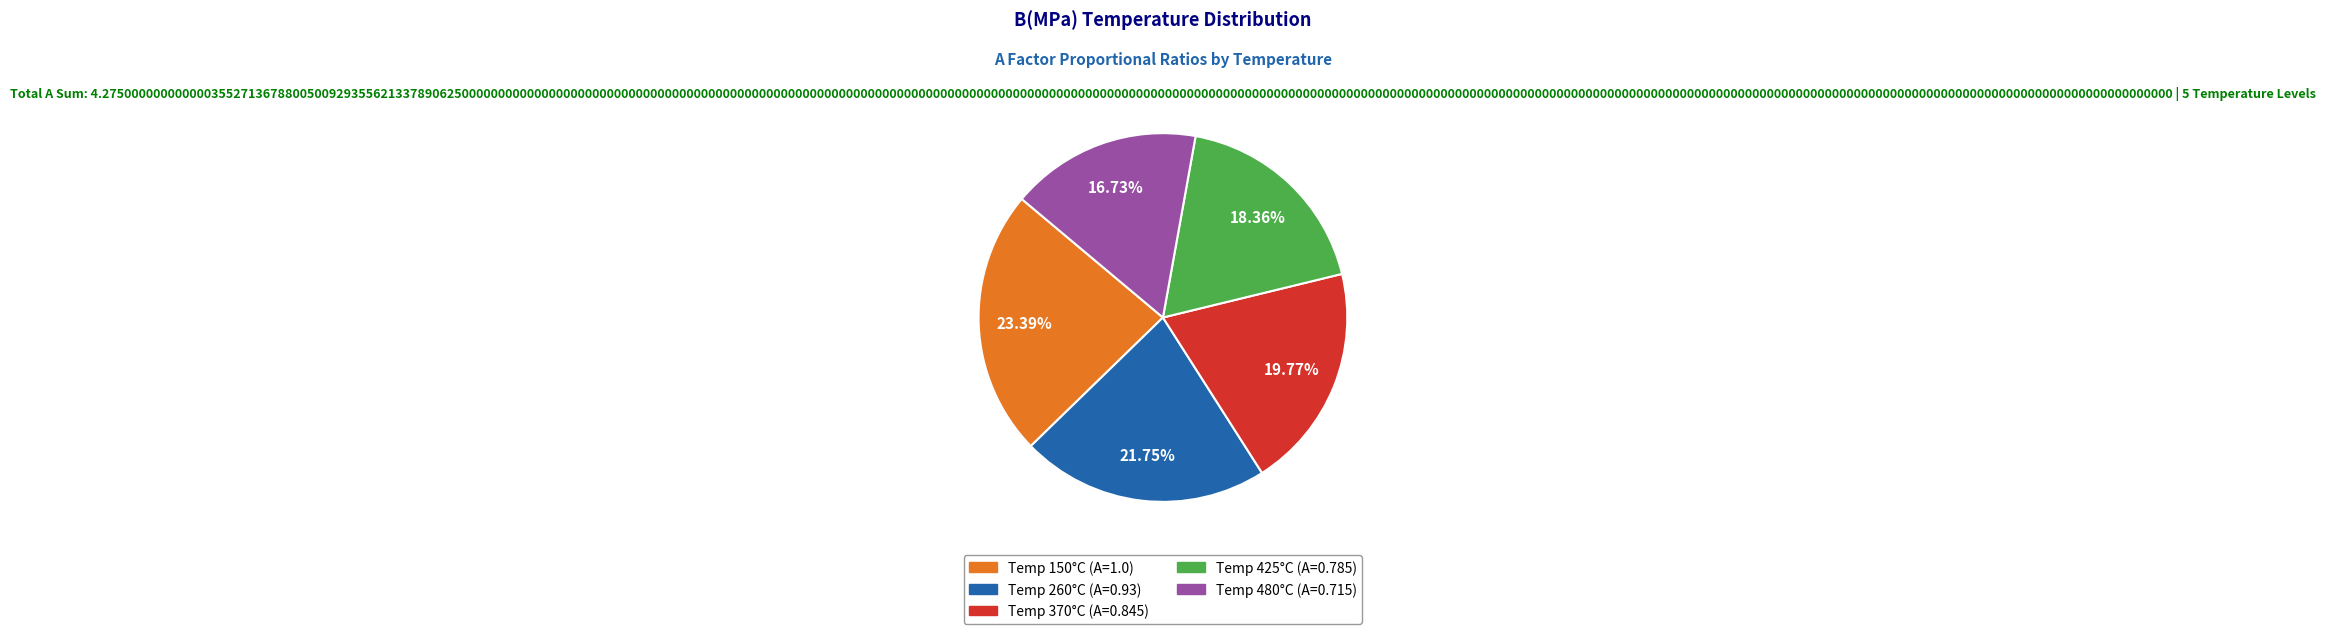

Is there a majority slice in this chart?

No